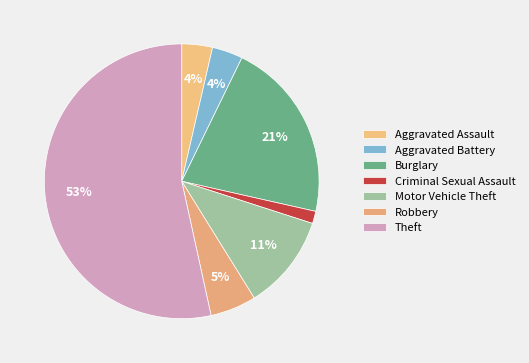

To the nearest percent, what is the combined percentage of Aggravated Battery and Theft?

57%